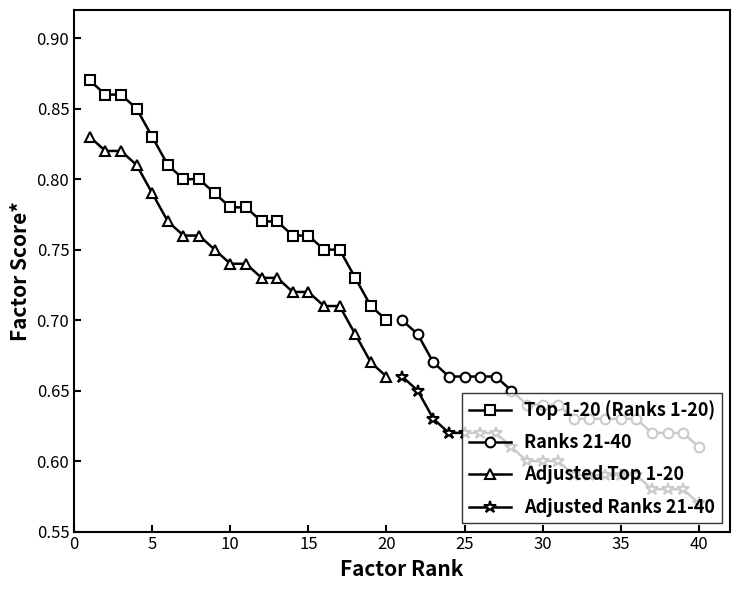

What are all the series names shown in the legend?

Top 1-20 (Ranks 1-20), Ranks 21-40, Adjusted Top 1-20, Adjusted Ranks 21-40